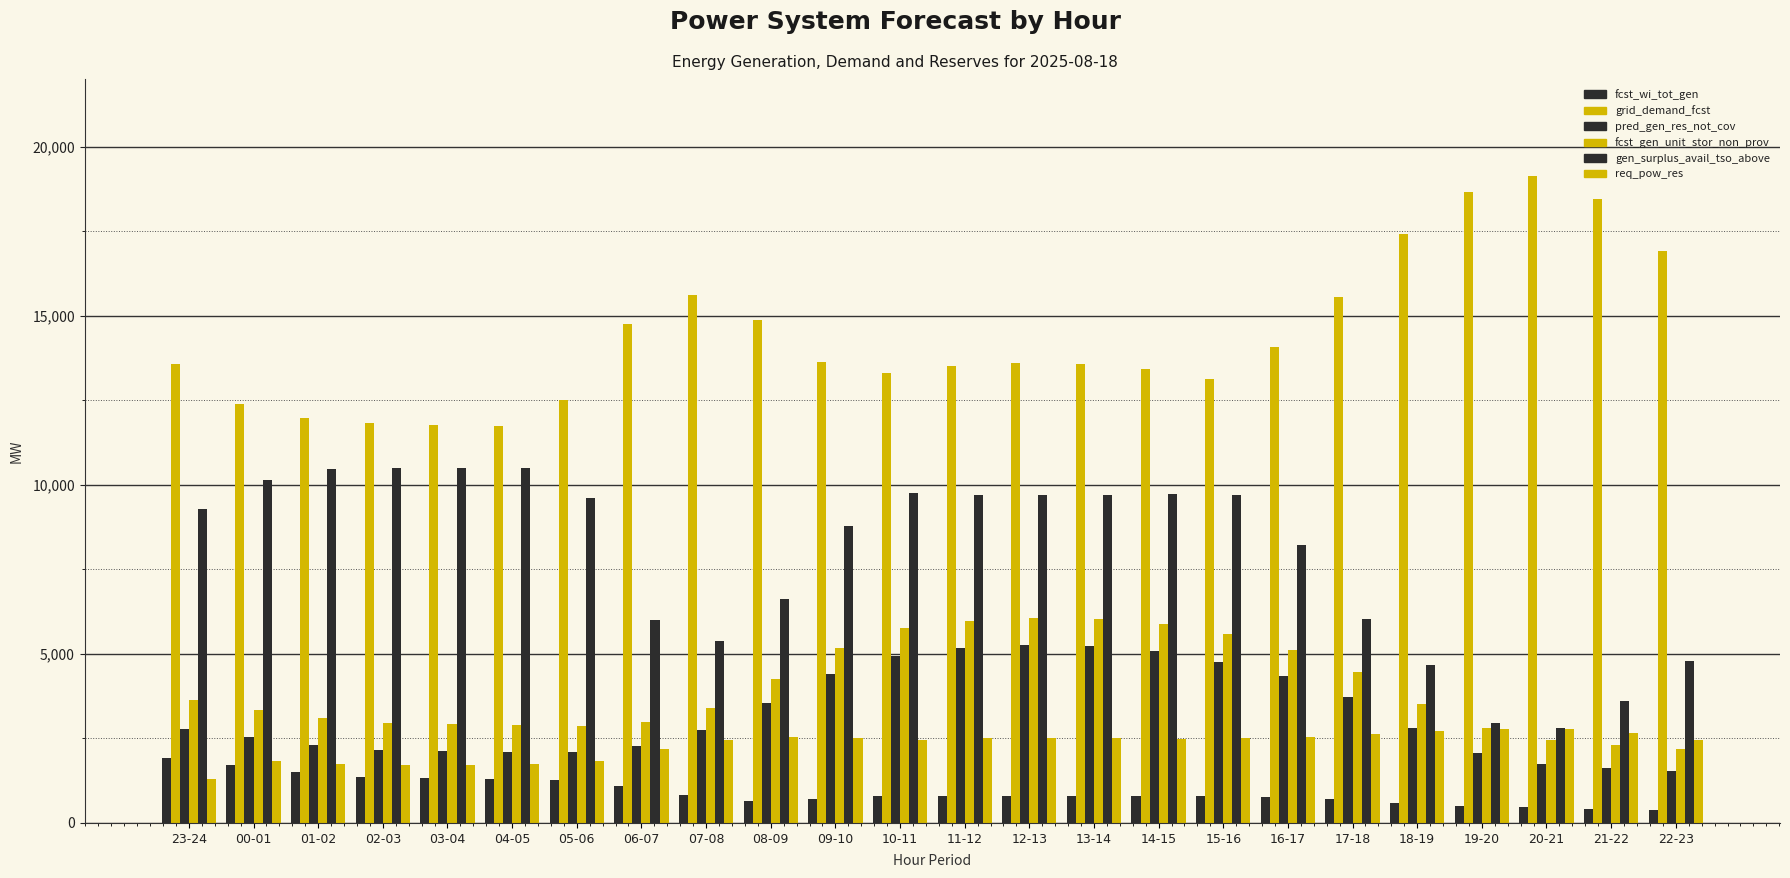

What is the difference between the maximum and minimum values in the grid_demand_fcst series?

7382